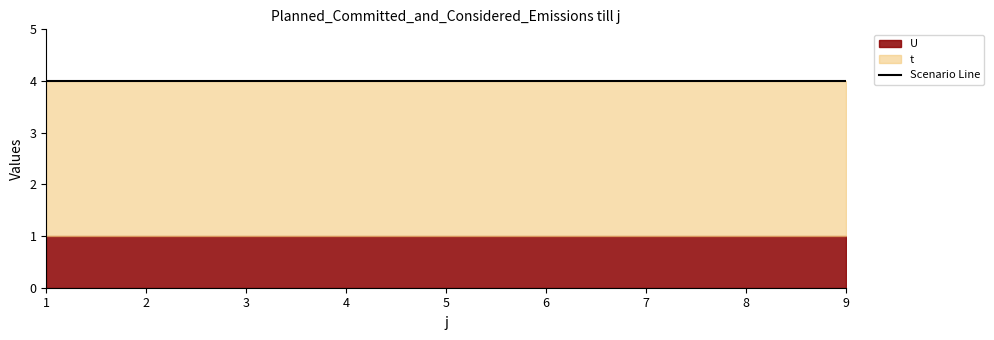

At which label does t reach its minimum?

1